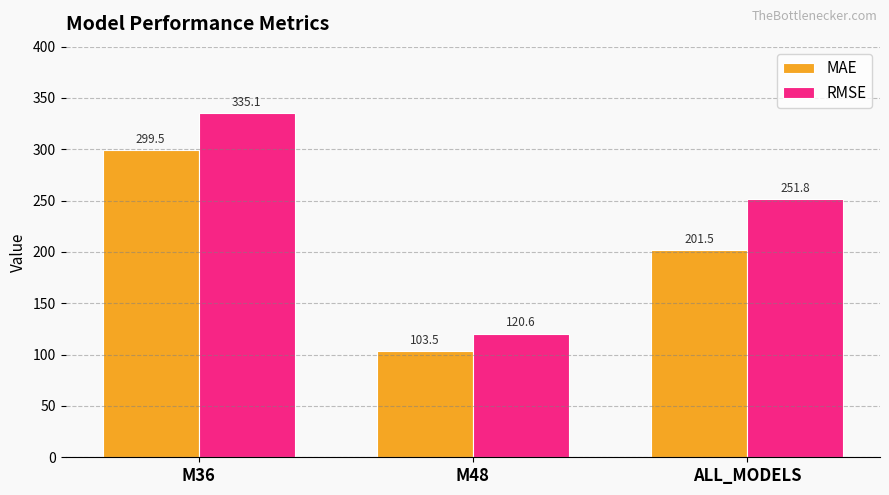

At which label is RMSE closest to 227?

ALL_MODELS